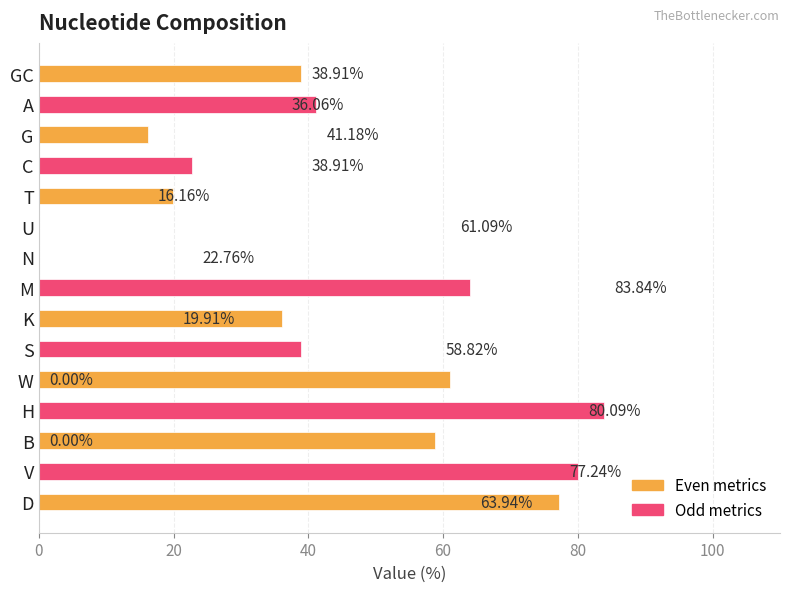

What is the label of the 13th bar from the left?

B